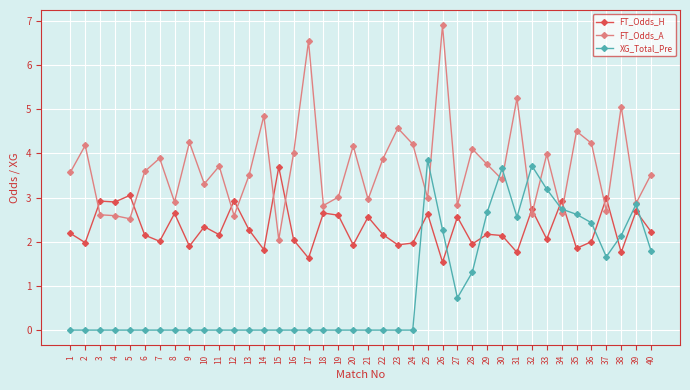

The XG_Total_Pre series shows 4.4 at 35. True or false?

False